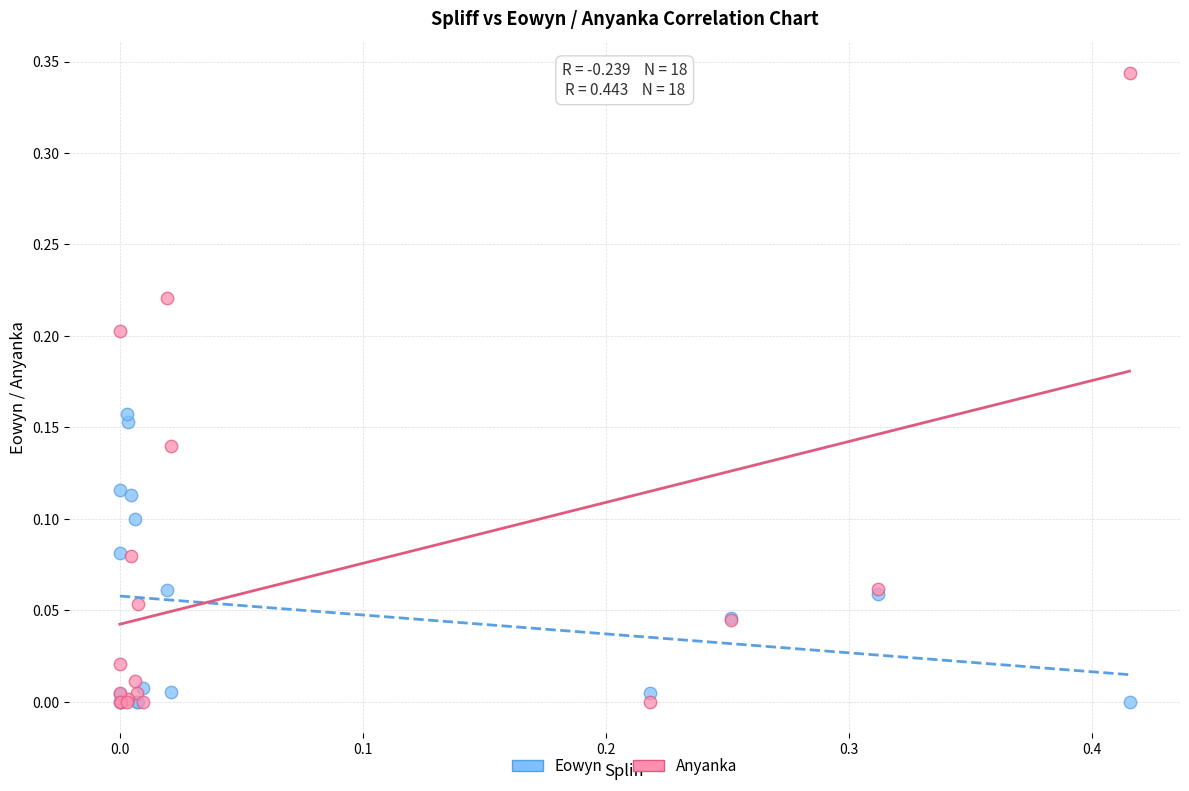

What are all the series names shown in the legend?

Eowyn, Anyanka